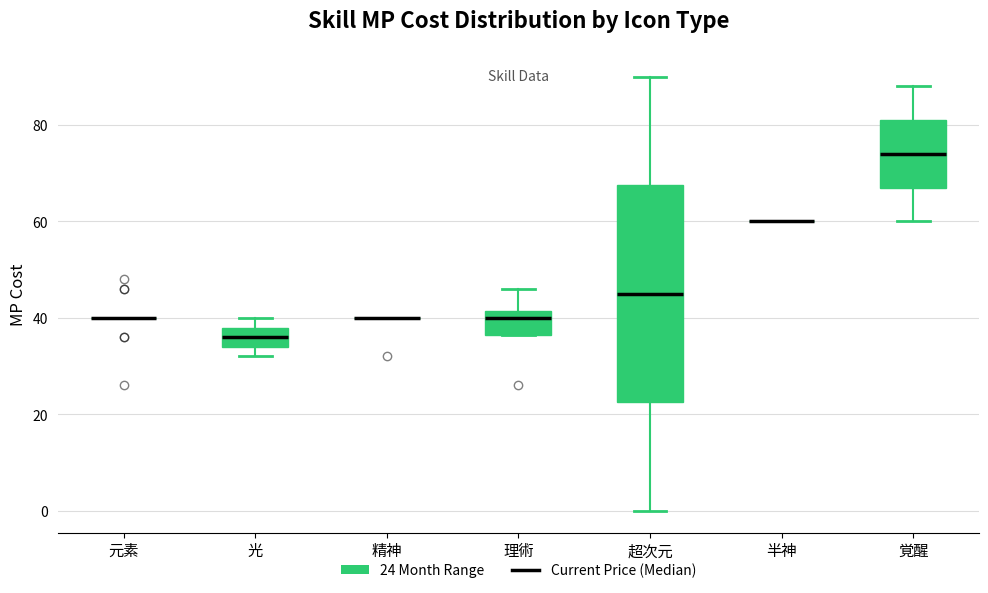

Which box is the tallest, from its lower edge to its upper edge?

超次元